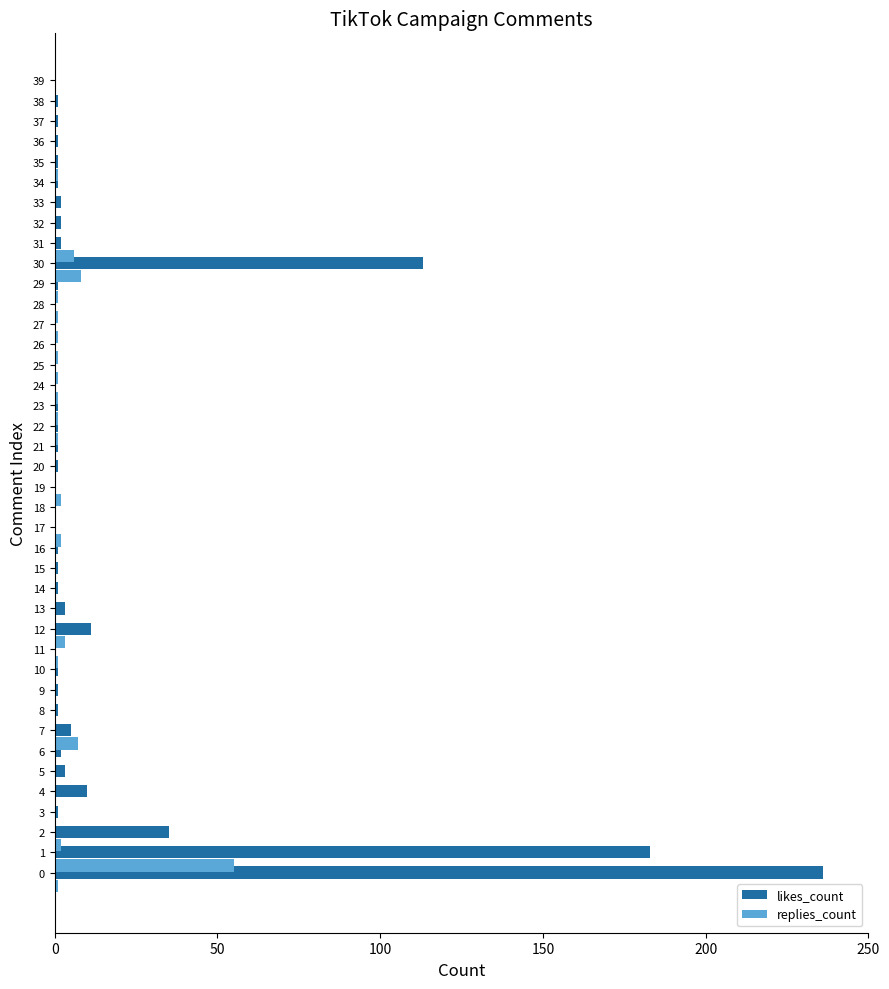

What is the sum of all likes_count values?

624